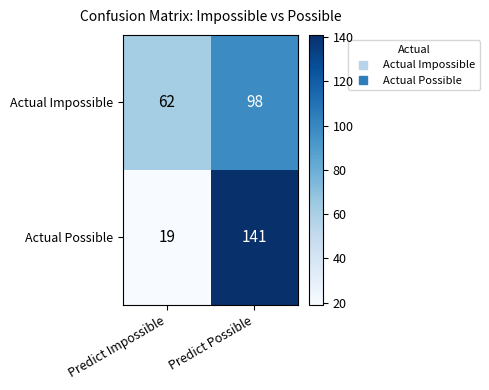

What is the total value across all series at Predict Possible?

239